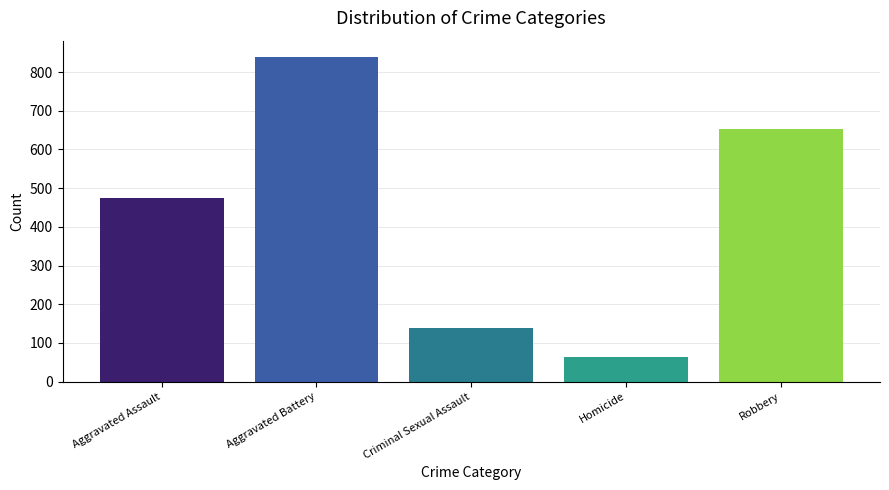

What is the sum of all values?

2170